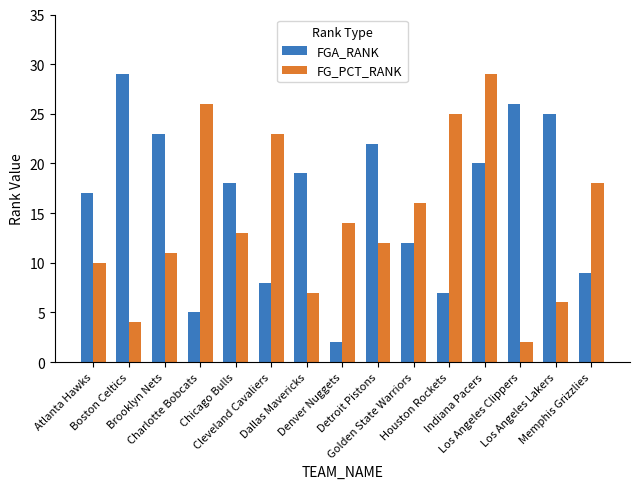

What is the sum of all FGA_RANK values?

242